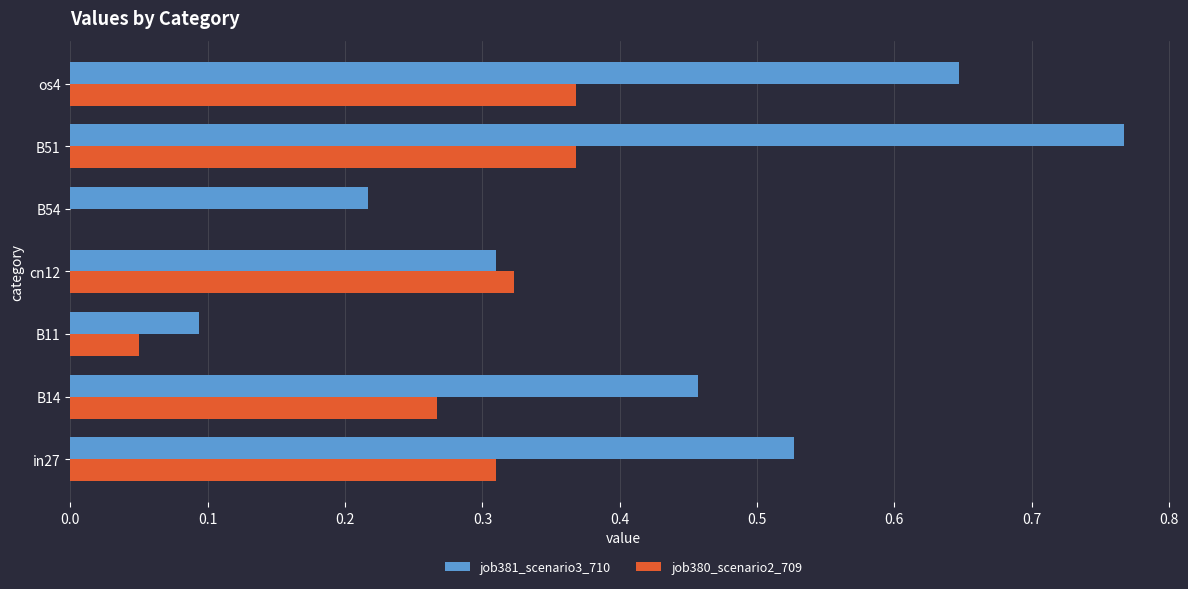

Which series changed the most between B11 and B54?

job381_scenario3_710